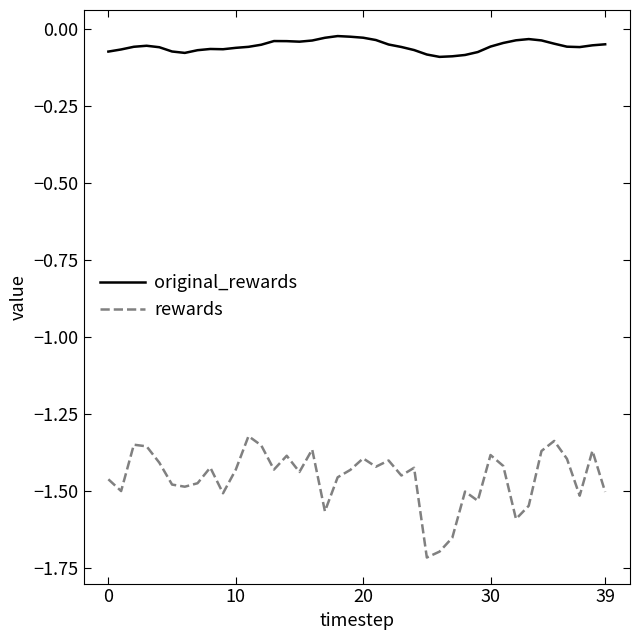

True or false: original_rewards and rewards intersect in this chart.

False